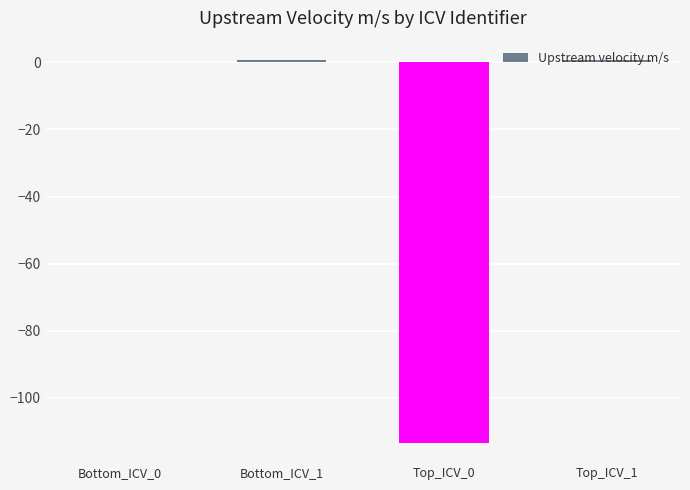

How many data points does each series have?

4